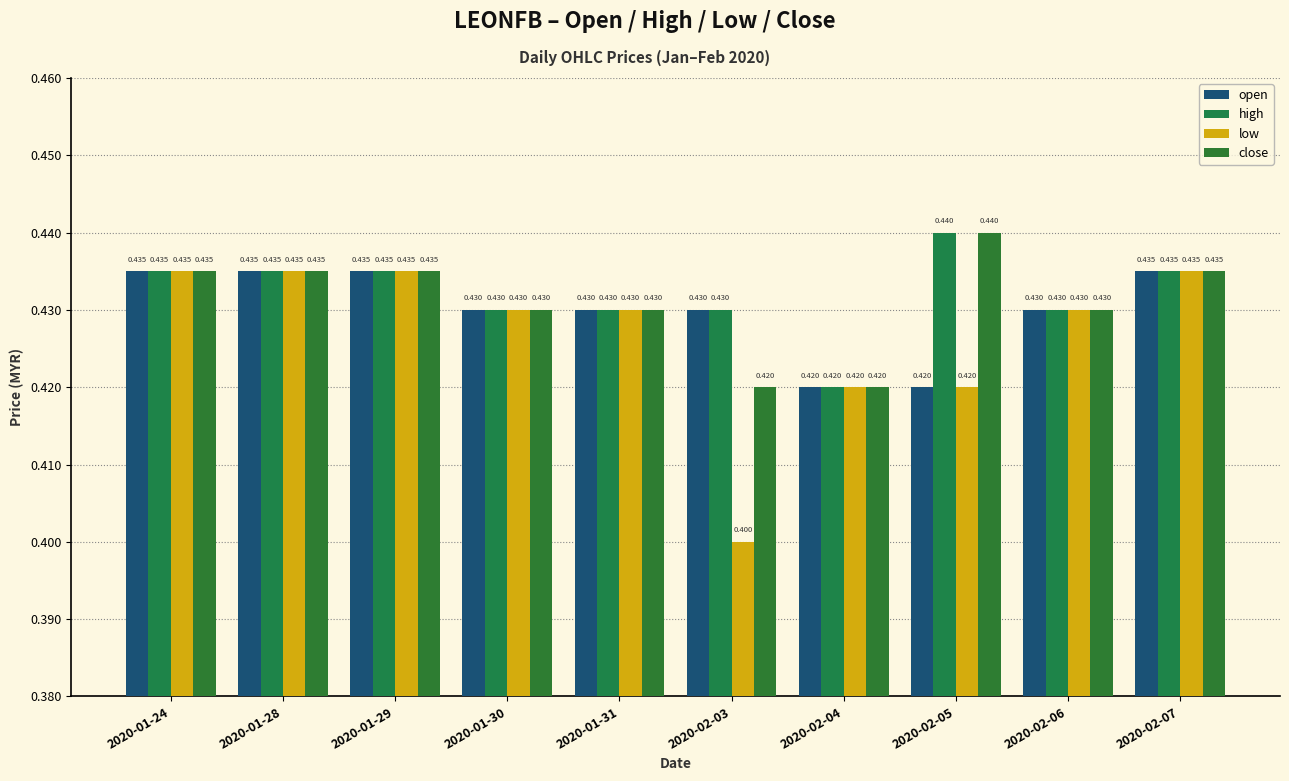

What position from the left is 2020-02-07?

10